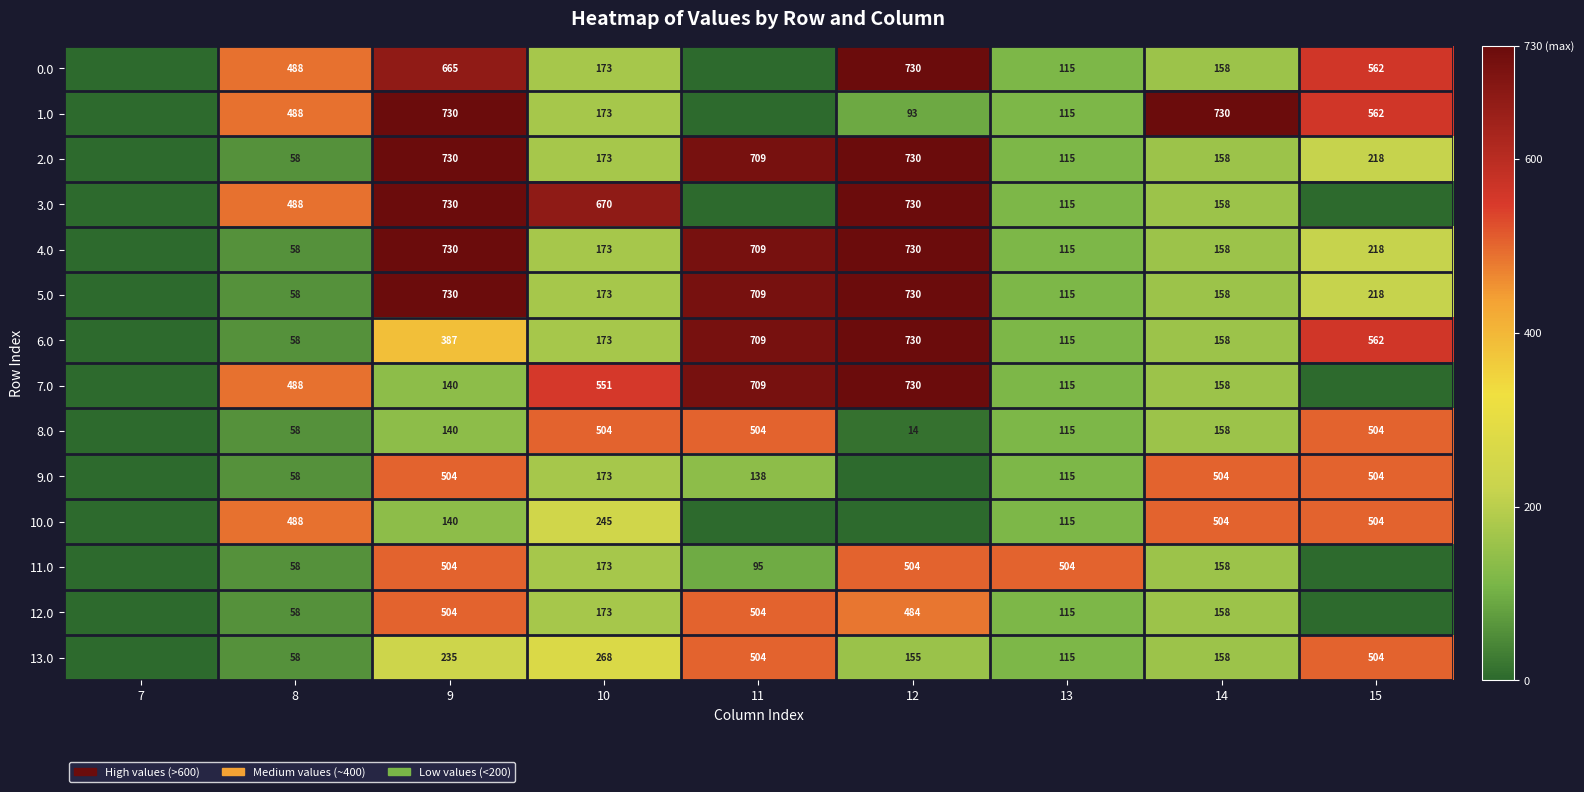

True or false: 3.0 has a value of 382.2 at 12.

False